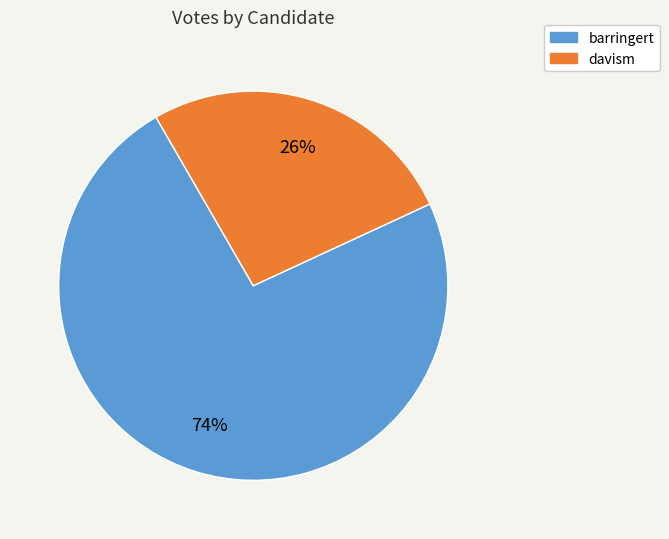

What is the largest slice in the pie chart?

barringert